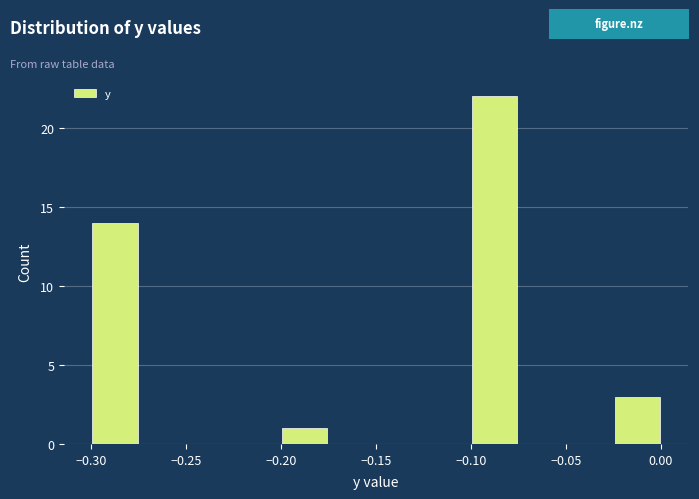

Reading left to right, list every bar in this chart as the range it spans on the x-axis followed by its height. The values are not printed on the chart, so give them approximately, as read against the axis.

-0.300 to -0.275: 14
-0.275 to -0.250: 0
-0.250 to -0.225: 0
-0.225 to -0.200: 0
-0.200 to -0.175: 1
-0.175 to -0.150: 0
-0.150 to -0.125: 0
-0.125 to -0.100: 0
-0.100 to -0.075: 22
-0.075 to -0.050: 0
-0.050 to -0.025: 0
-0.025 to 0.000: 3